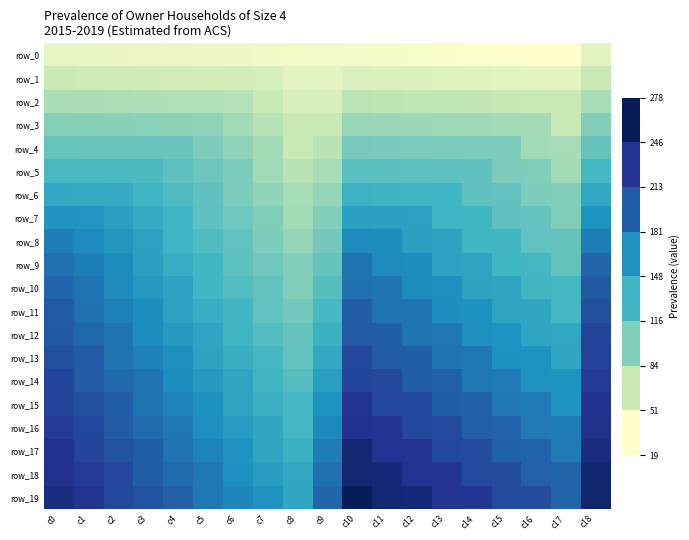

Which series has the largest range (max minus min)?

row_19